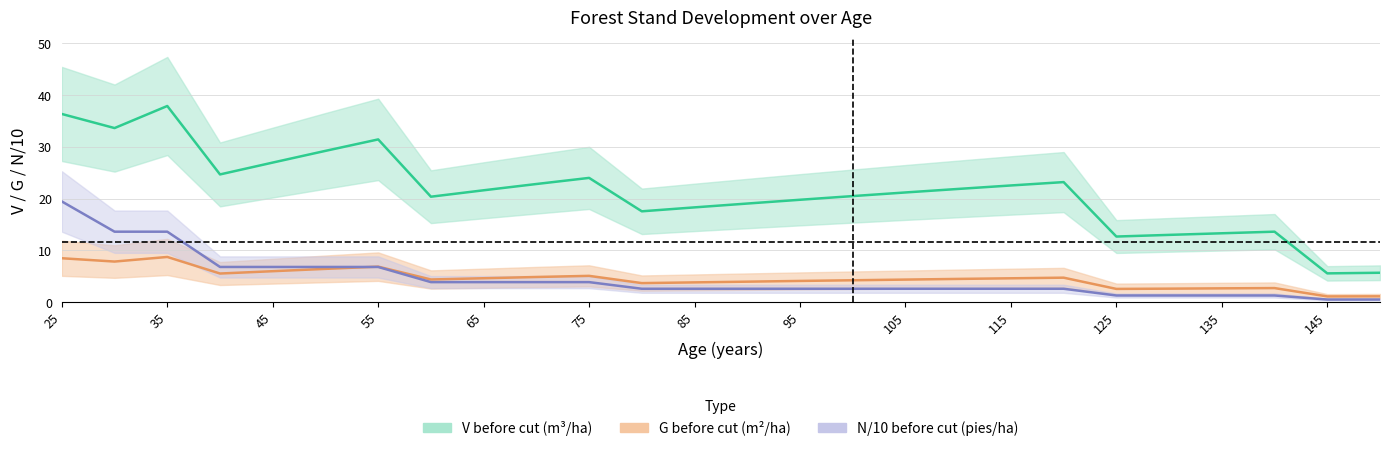

How many interior local valleys does the G before cut (m²/ha) series have?

6